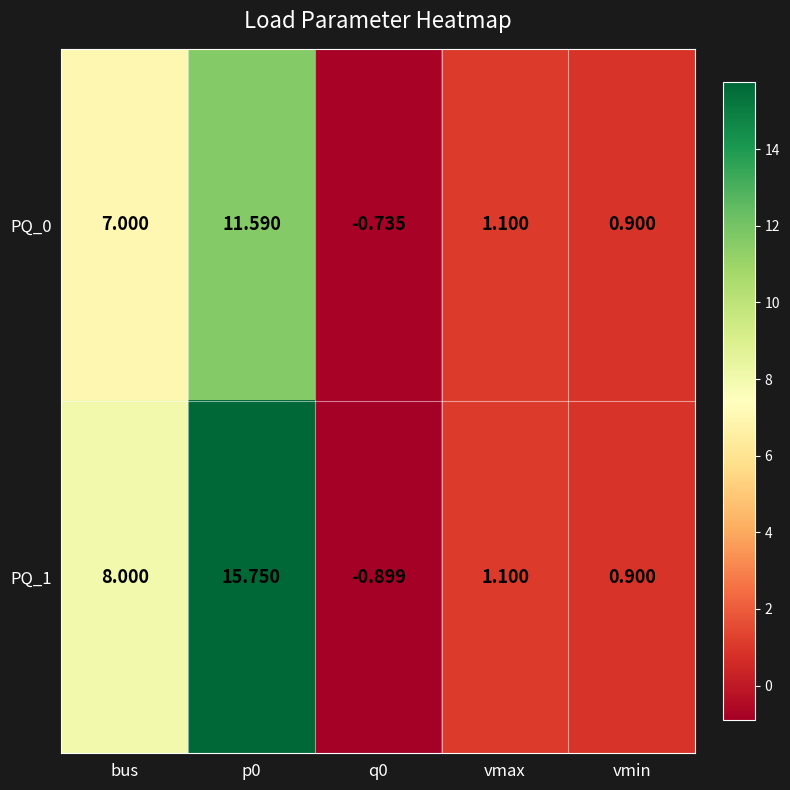

How many values in PQ_0 are above zero?

4